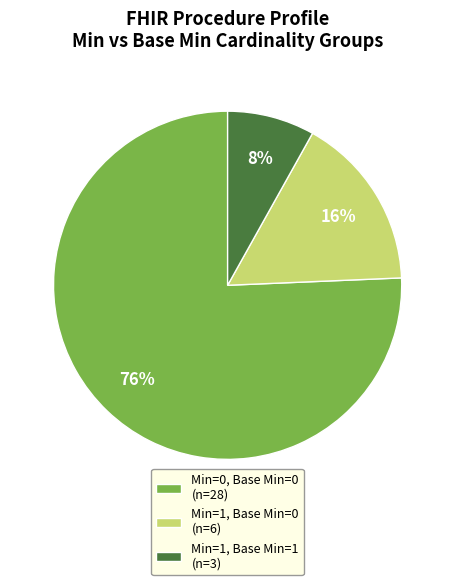

Which has a higher value, Min=0, Base Min=0 (n=28) or Min=1, Base Min=0 (n=6)?

Min=0, Base Min=0 (n=28)